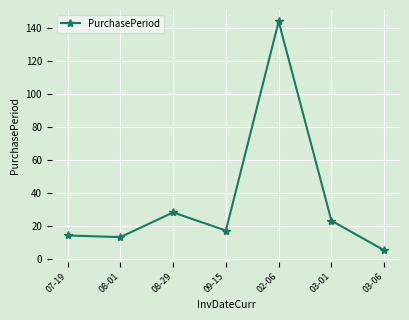

How many lines are shown in the chart?

1